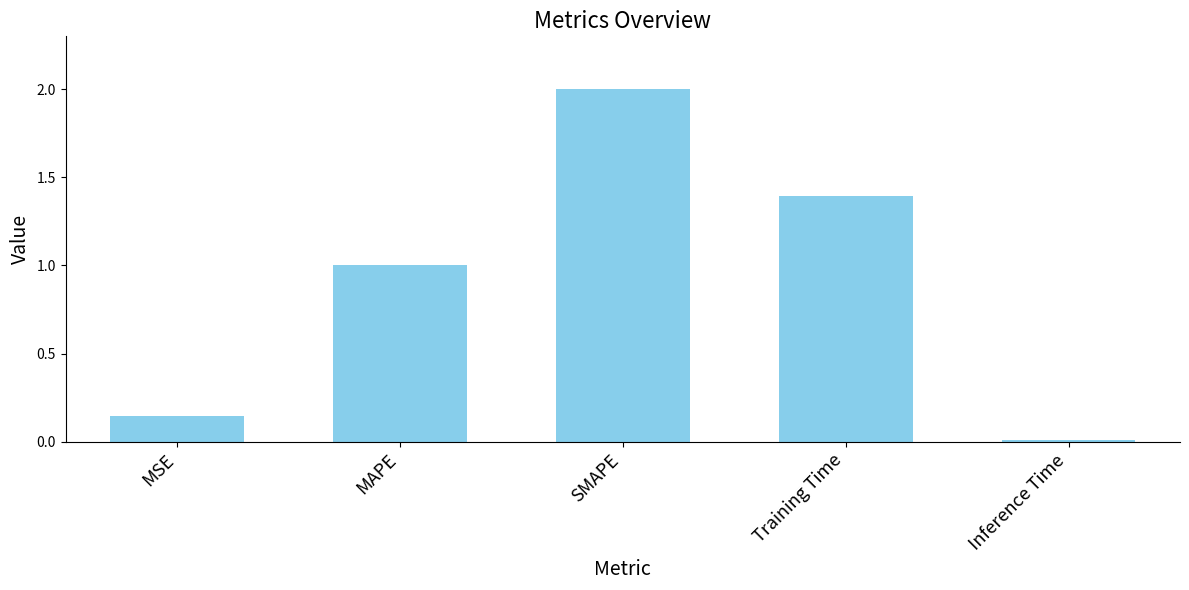

Rank the categories by value from highest to lowest.

SMAPE, Training Time, MAPE, MSE, Inference Time